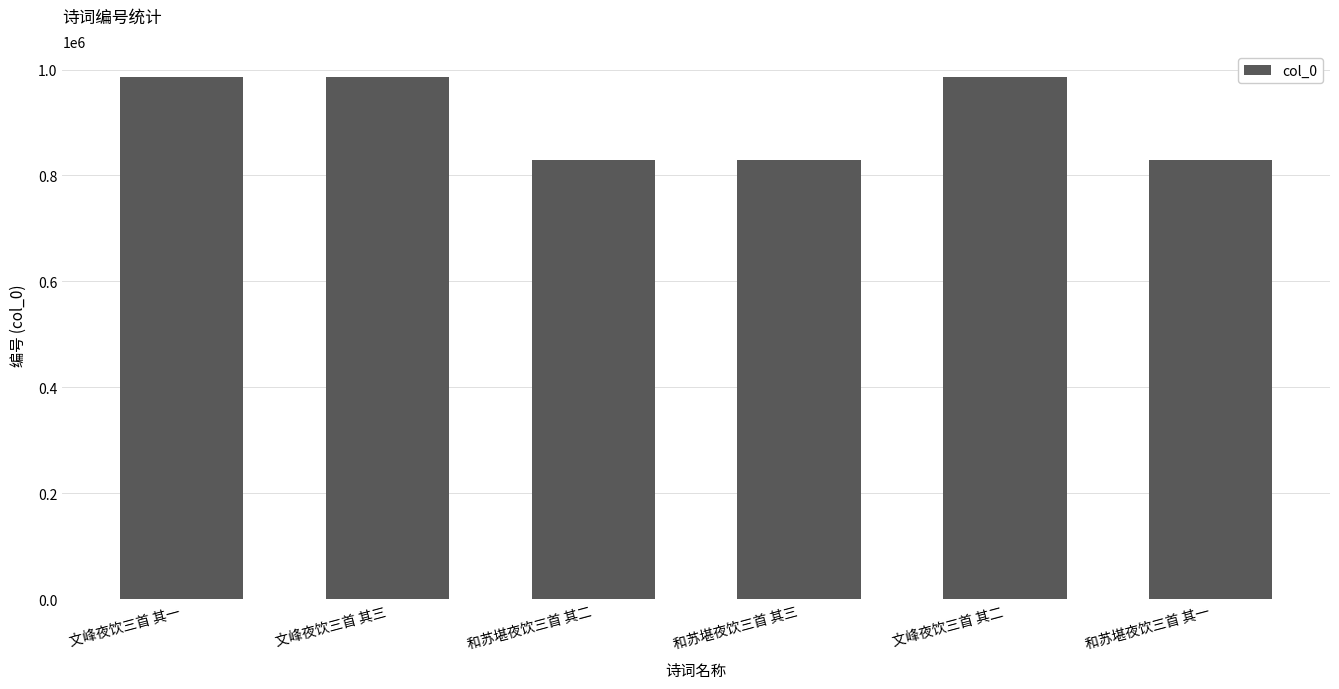

What is the average value?

907032